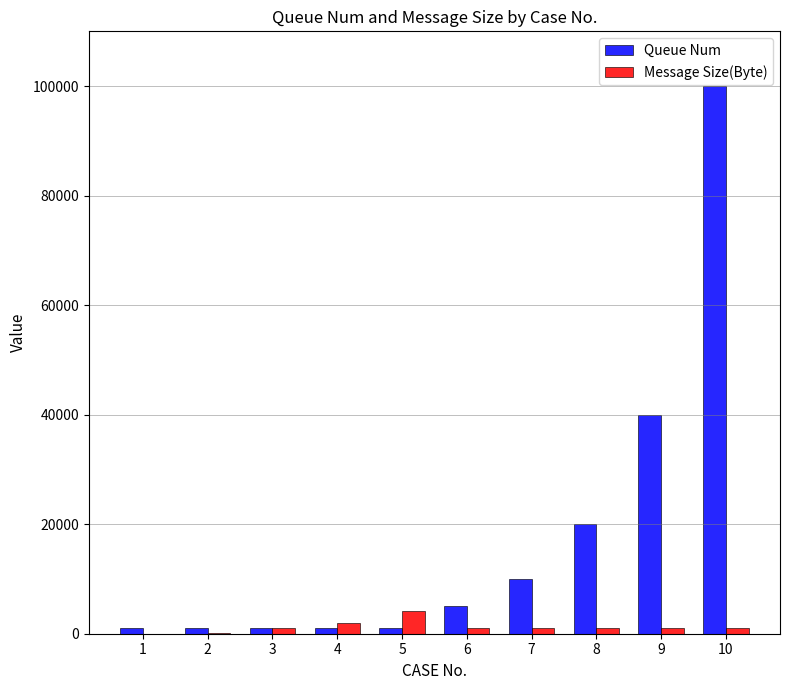

What is the highest value of the Message Size(Byte) series?

4096